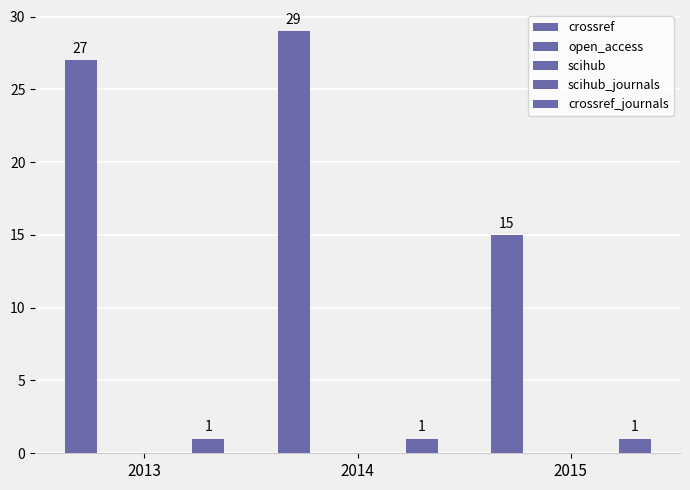

How many data points does each series have?

3